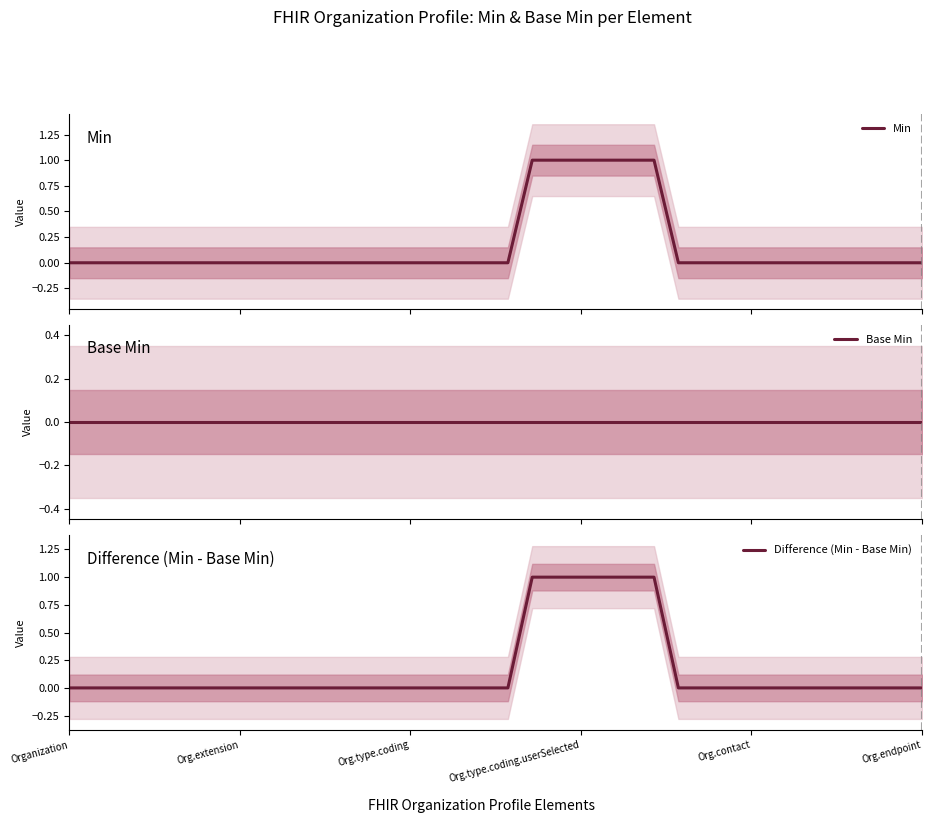

What is the sum of all Min values?

6